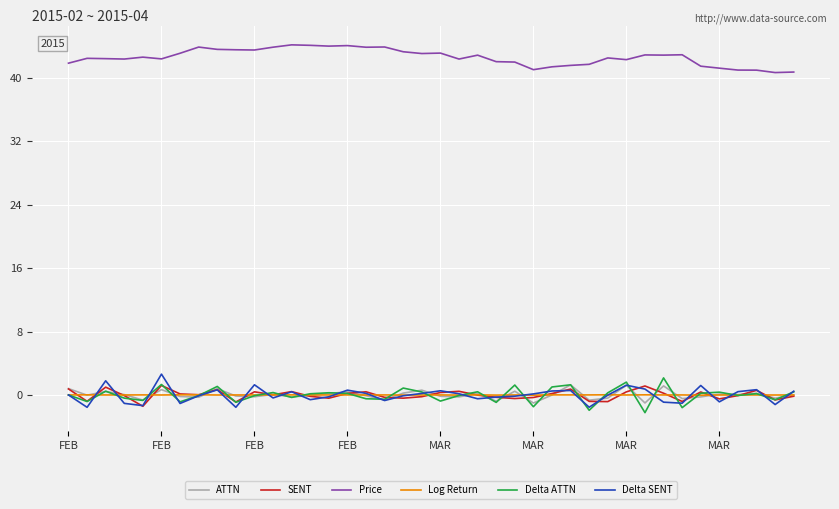

True or false: Delta SENT has more than 2 interior local peaks.

True